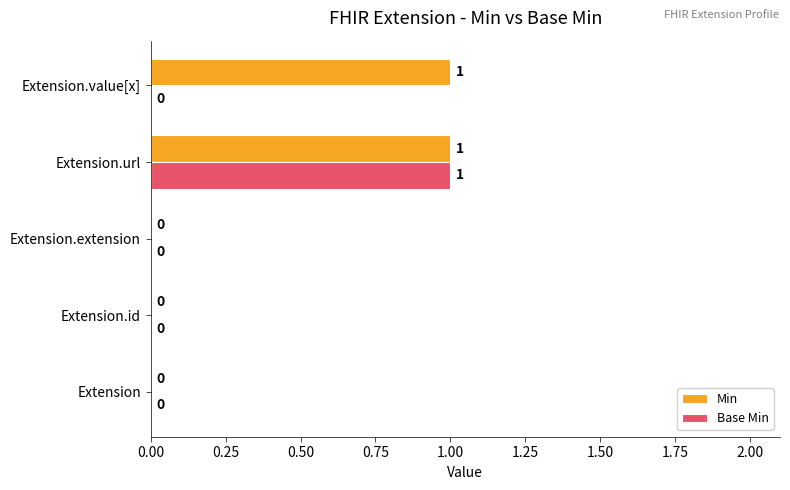

At which category is the sum across all series the highest?

Extension.url